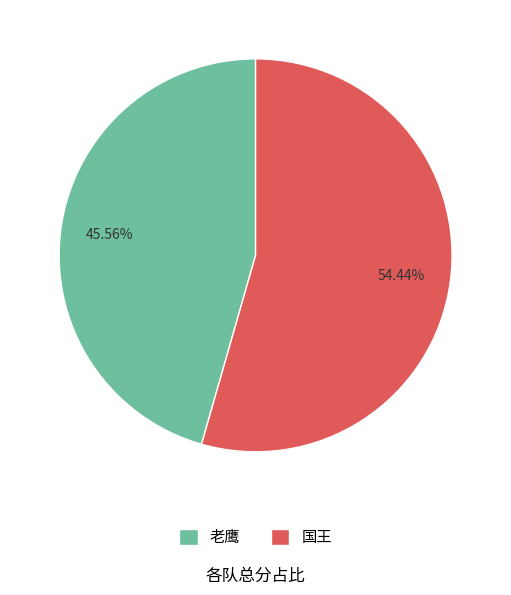

Which has a higher value, 国王 or 老鹰?

国王